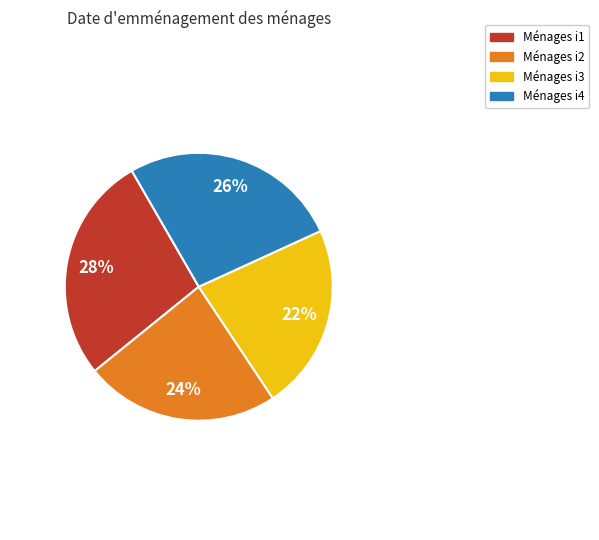

Is there a majority slice in this chart?

No